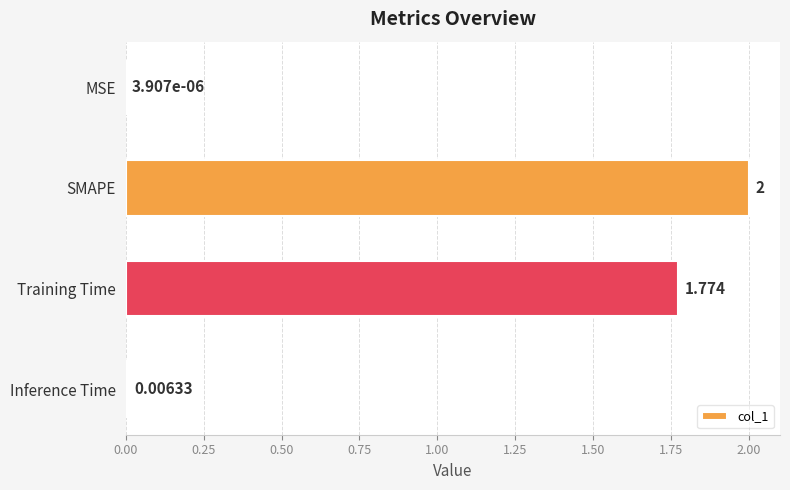

Where is the data nearest to the value 1?

Training Time